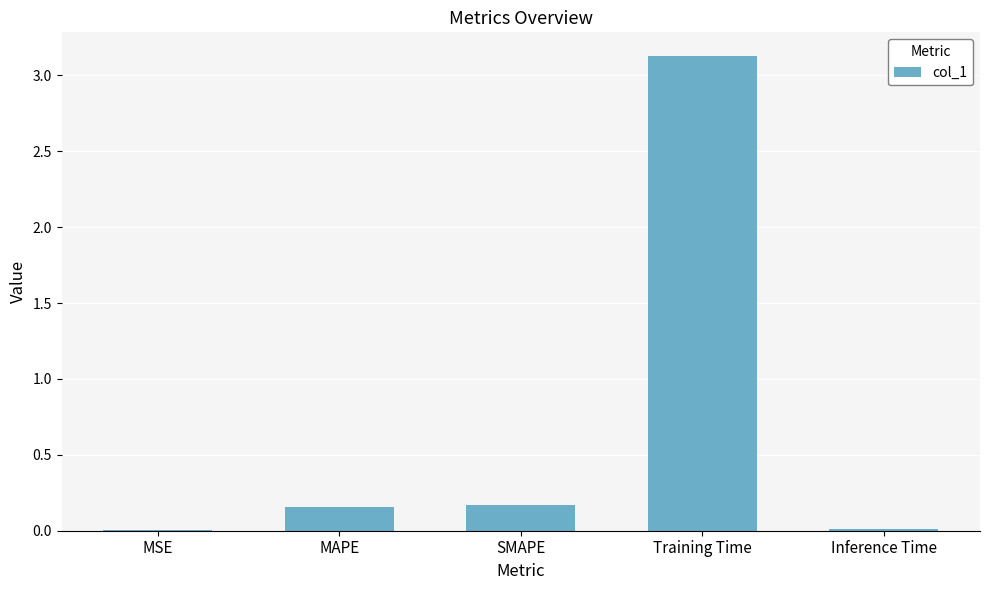

What is the sum of all values?

3.5